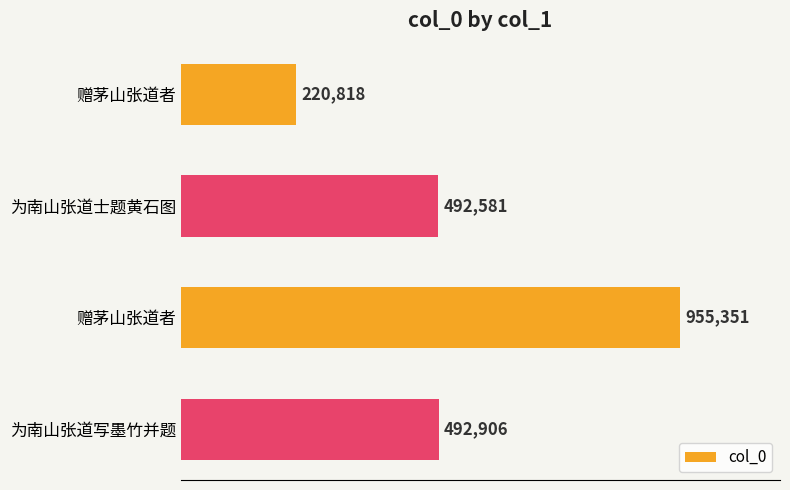

Does the chart contain any negative values?

No